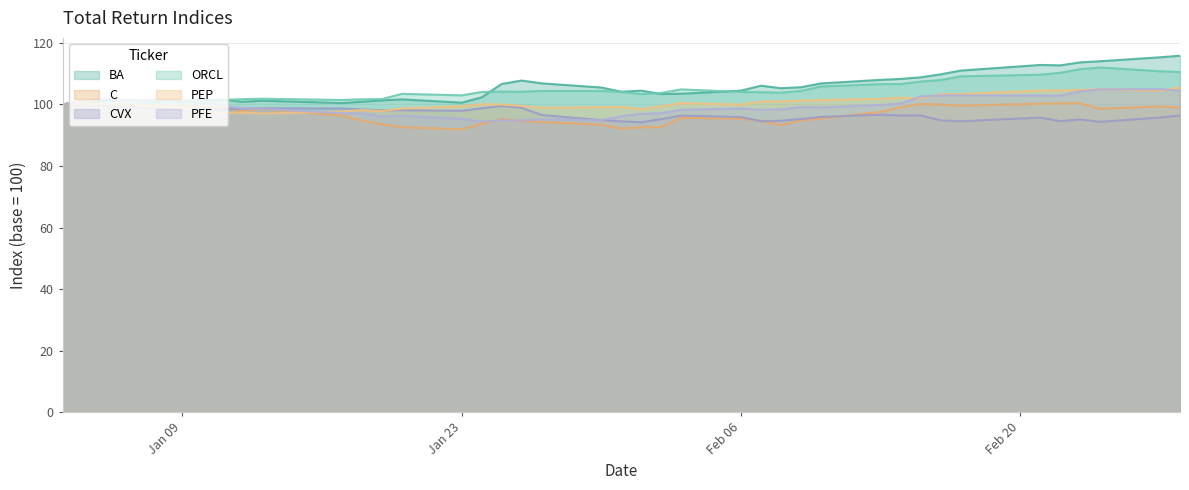

What is the difference between the maximum and minimum values in the PEP series?

8.4